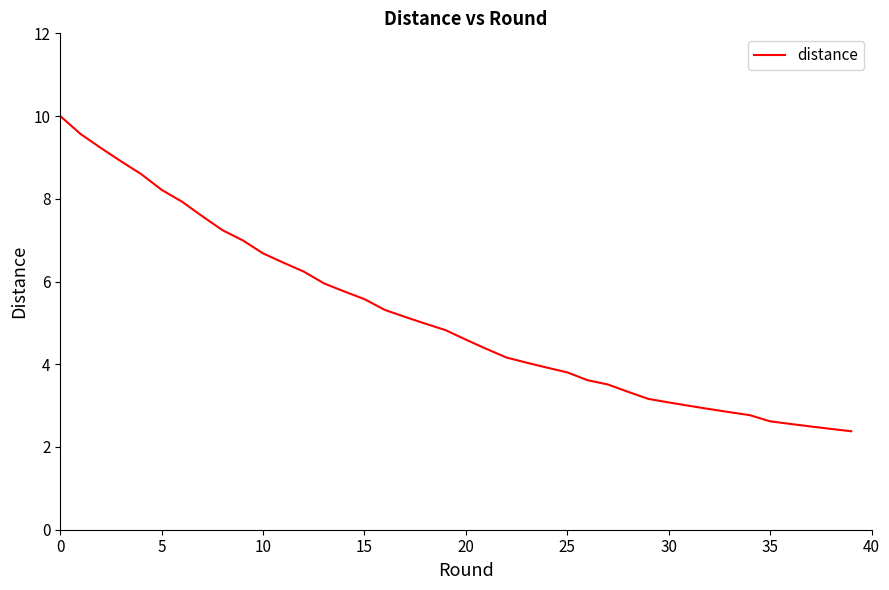

Reading left to right, transcribe all the data shown in this chart.

10.0	9.6	9.2	8.9	8.6	8.2	7.9	7.6	7.2	7.0	6.7	6.5	6.2	6.0	5.8	5.6	5.3	5.1	5.0	4.8	4.6	4.4	4.2	4.0	3.9	3.8	3.6	3.5	3.3	3.2	3.1	3.0	2.9	2.8	2.8	2.6	2.6	2.5	2.4	2.4